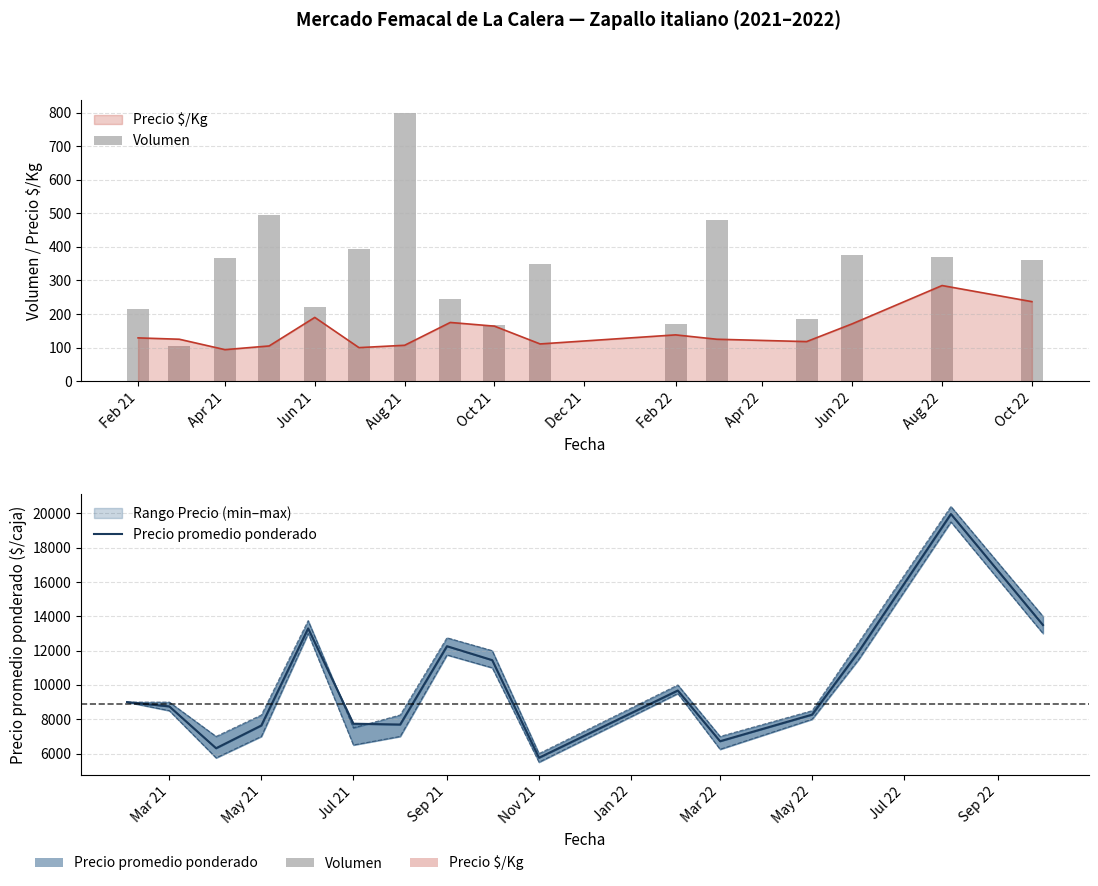

Reading right to left, list all the values displayed in this chart.

Volumen: 360	370	375	185	480	170	350	168	245	798	395	220	495	368	105	215
Precio promedio ponderado: 13492	19963	11960	8270	6720	9676	5756	11446	12258	7693	7741	13294	7637	6312	8750	9000